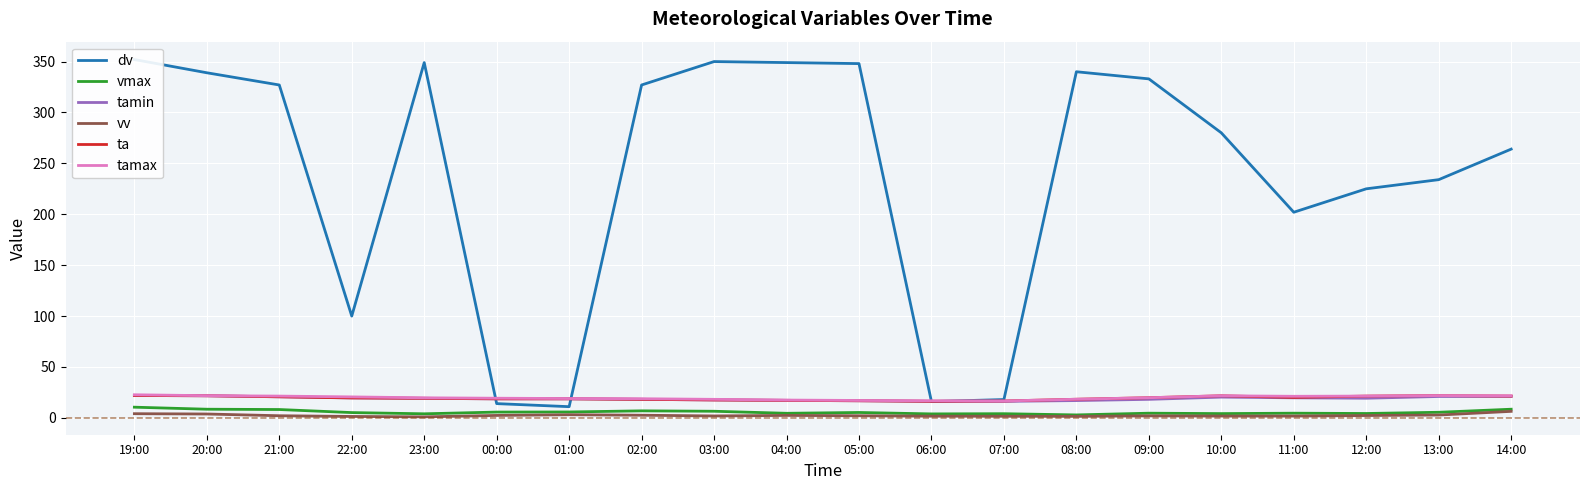

What are all the series names shown in the legend?

dv, vmax, tamin, vv, ta, tamax